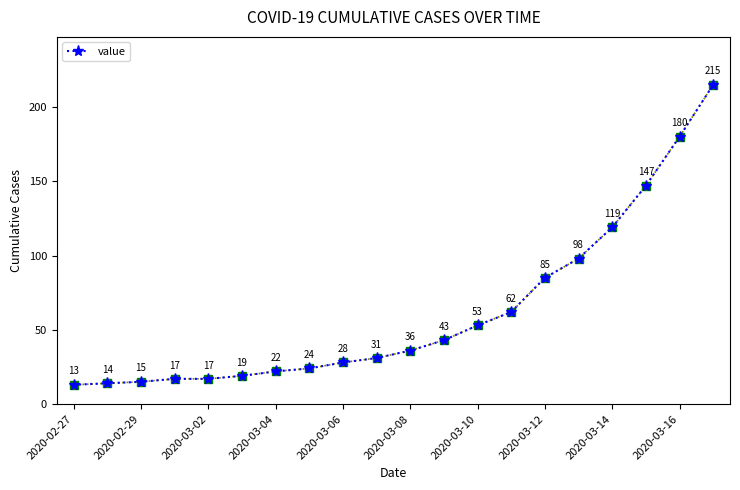

What is the value of the 19th point from the left?

180